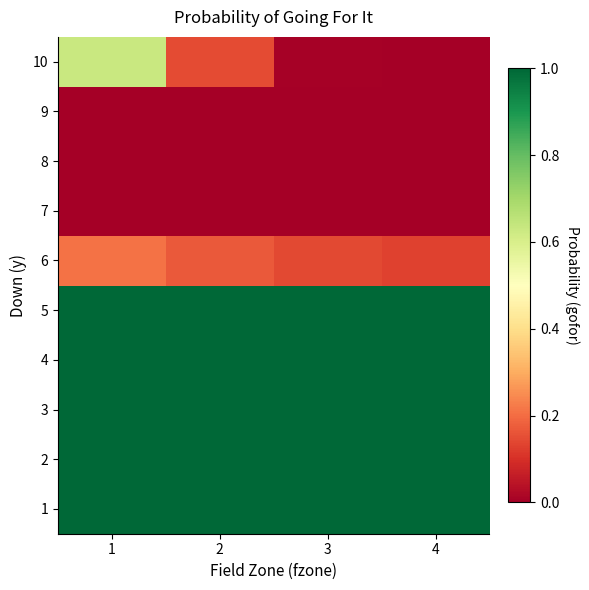

What is the difference between the highest and lowest values at 4?

1.0